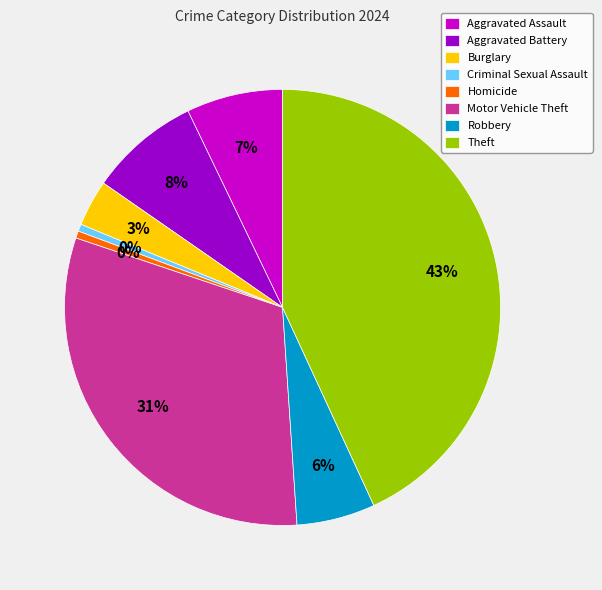

What percentage do Homicide and Burglary together represent?

4.0%